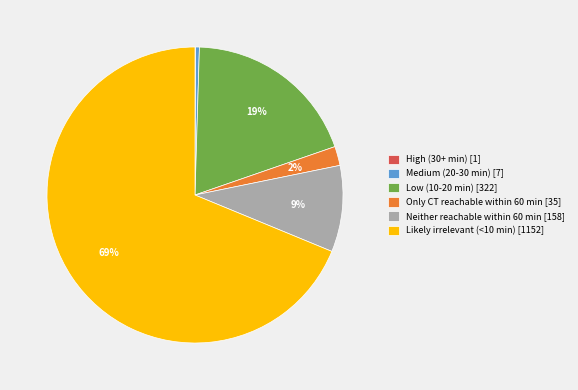

Does Likely irrelevant (<10 min) [1152] represent more than half of the total?

Yes